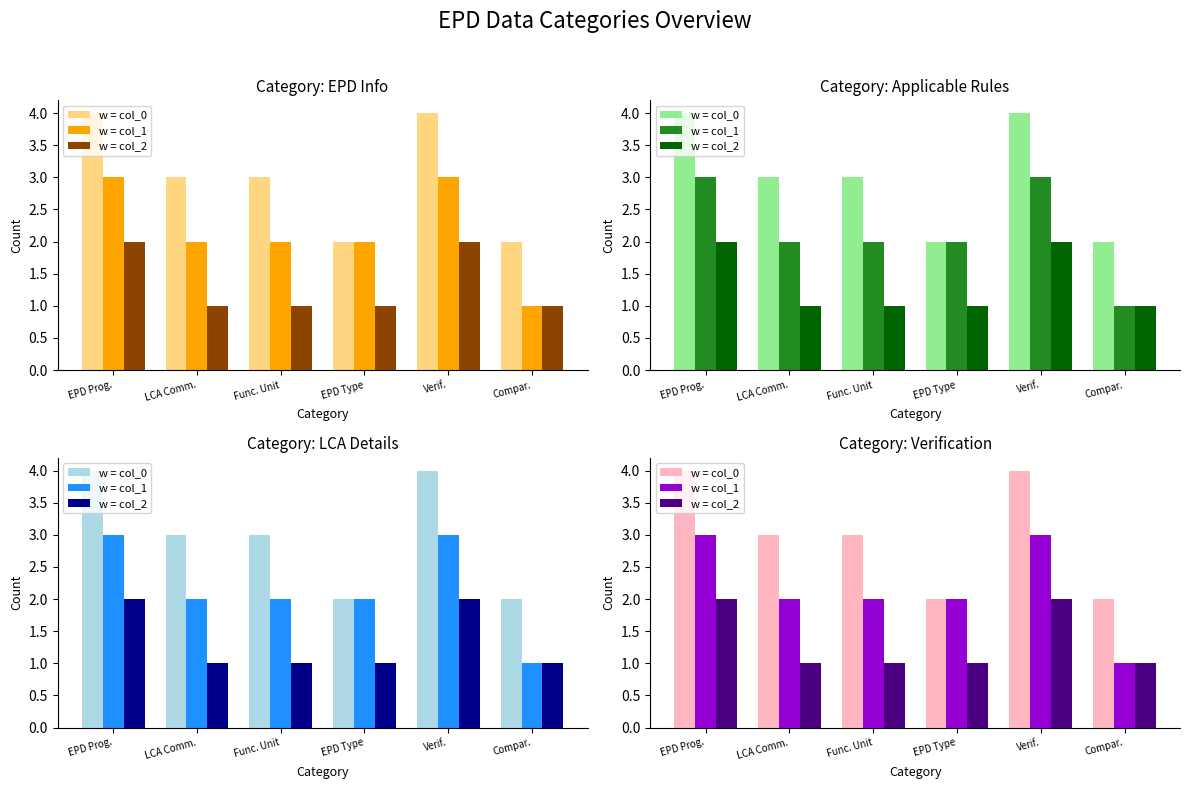

True or false: w = col_0 has a value of 2 at EPD Prog..

False